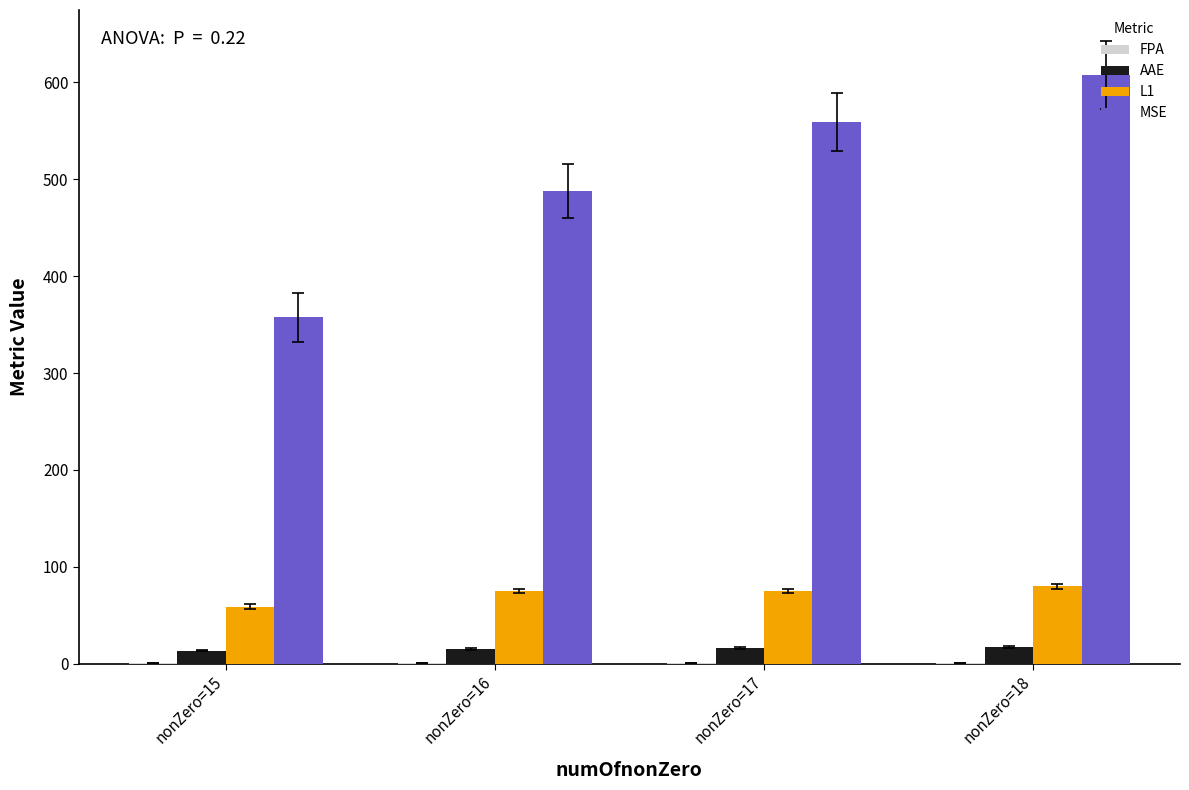

What is the maximum value shown in the chart?

607.7